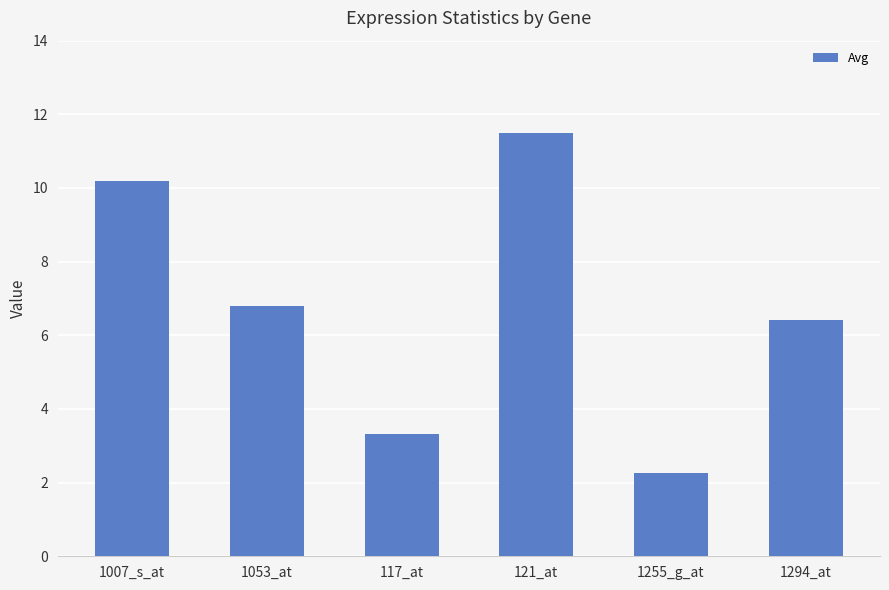

List the labels in order of value, smallest first.

1255_g_at, 117_at, 1294_at, 1053_at, 1007_s_at, 121_at